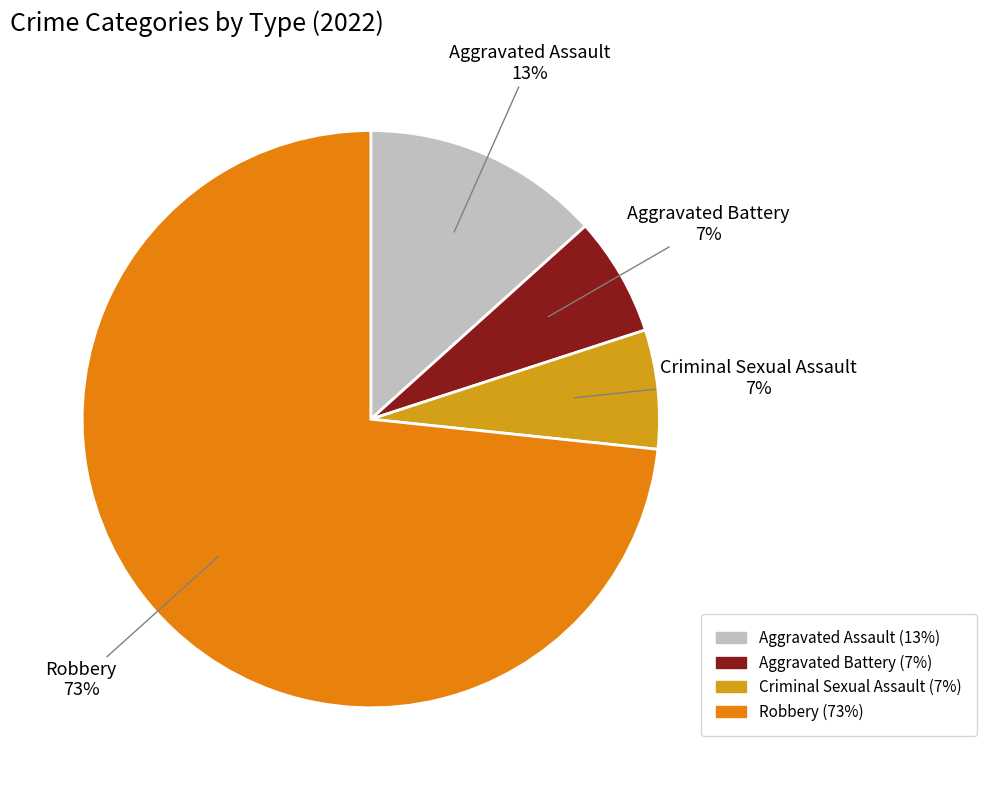

Is there a majority slice in this chart?

Yes